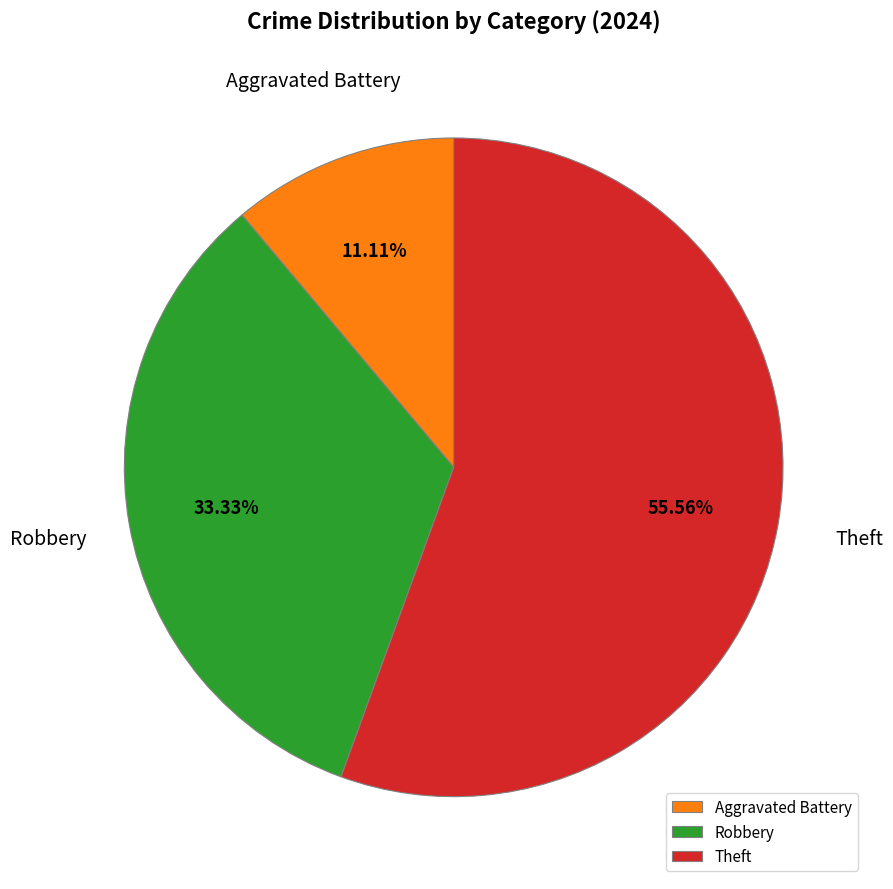

Which has a higher value, Aggravated Battery or Robbery?

Robbery